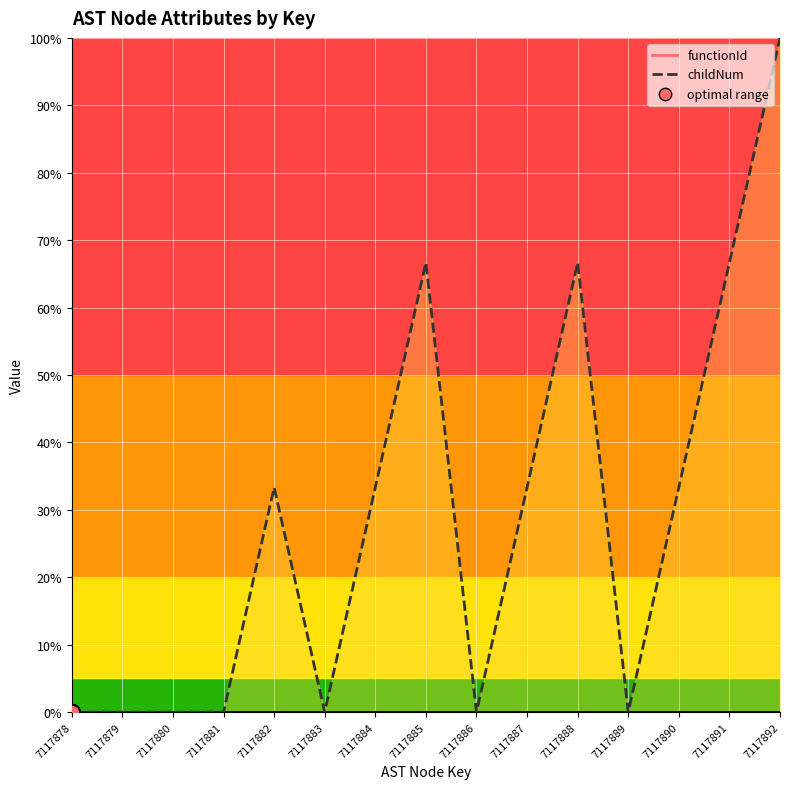

Which has a higher value, 7117879 or 7117882?

7117882